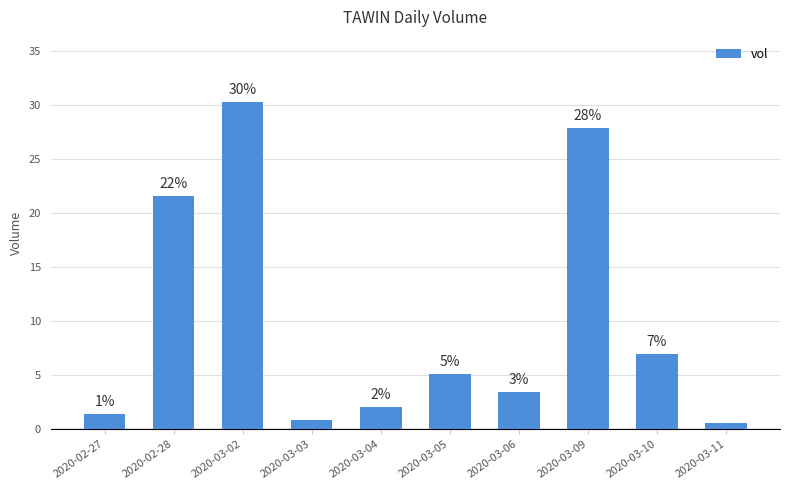

How many bars are there in total?

10